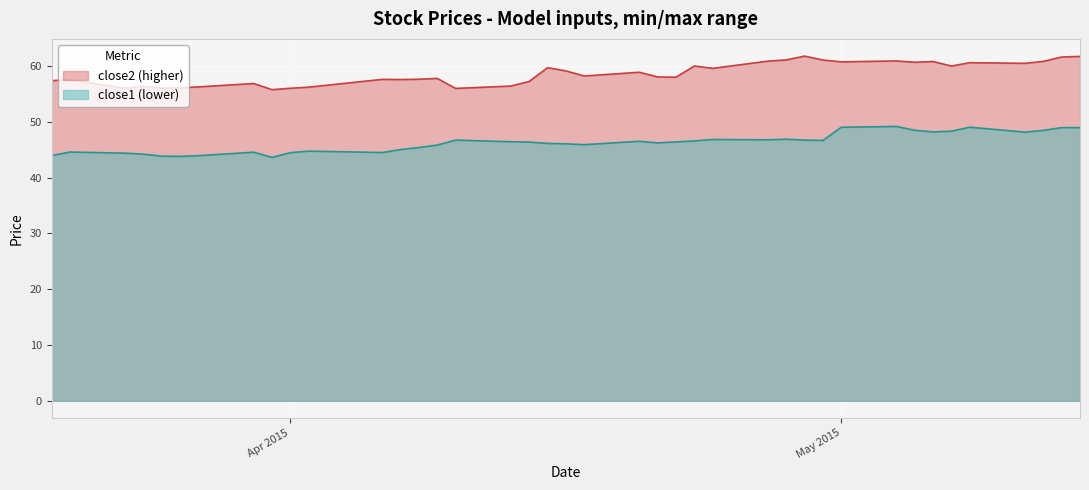

What is the maximum value shown in the chart?

61.8